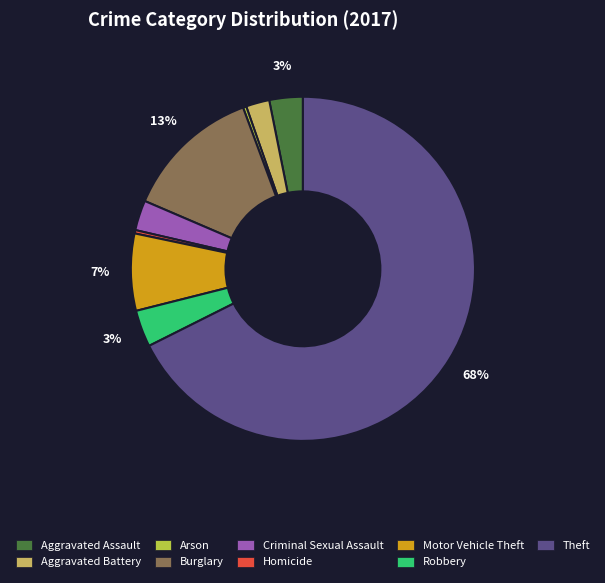

Which slice represents more than half of the pie?

Theft